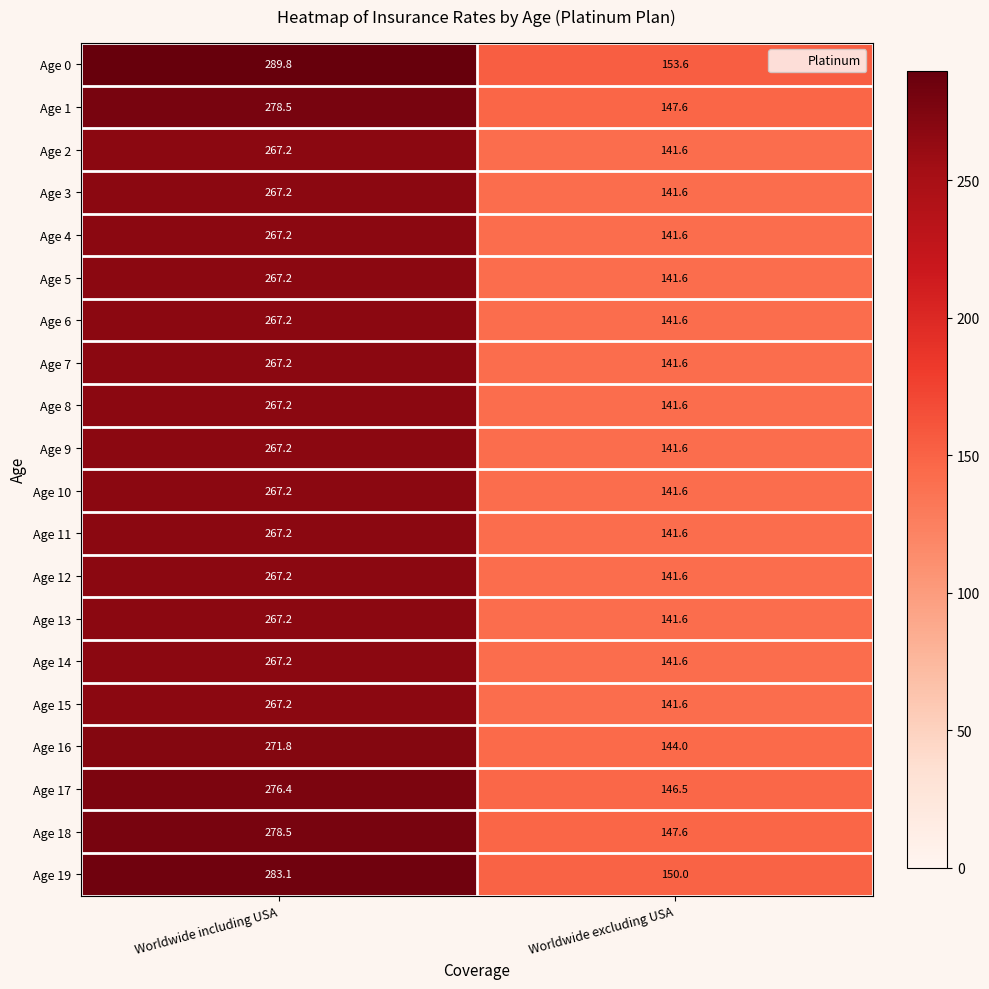

Read the Age 7 value at Worldwide excluding USA.

141.6